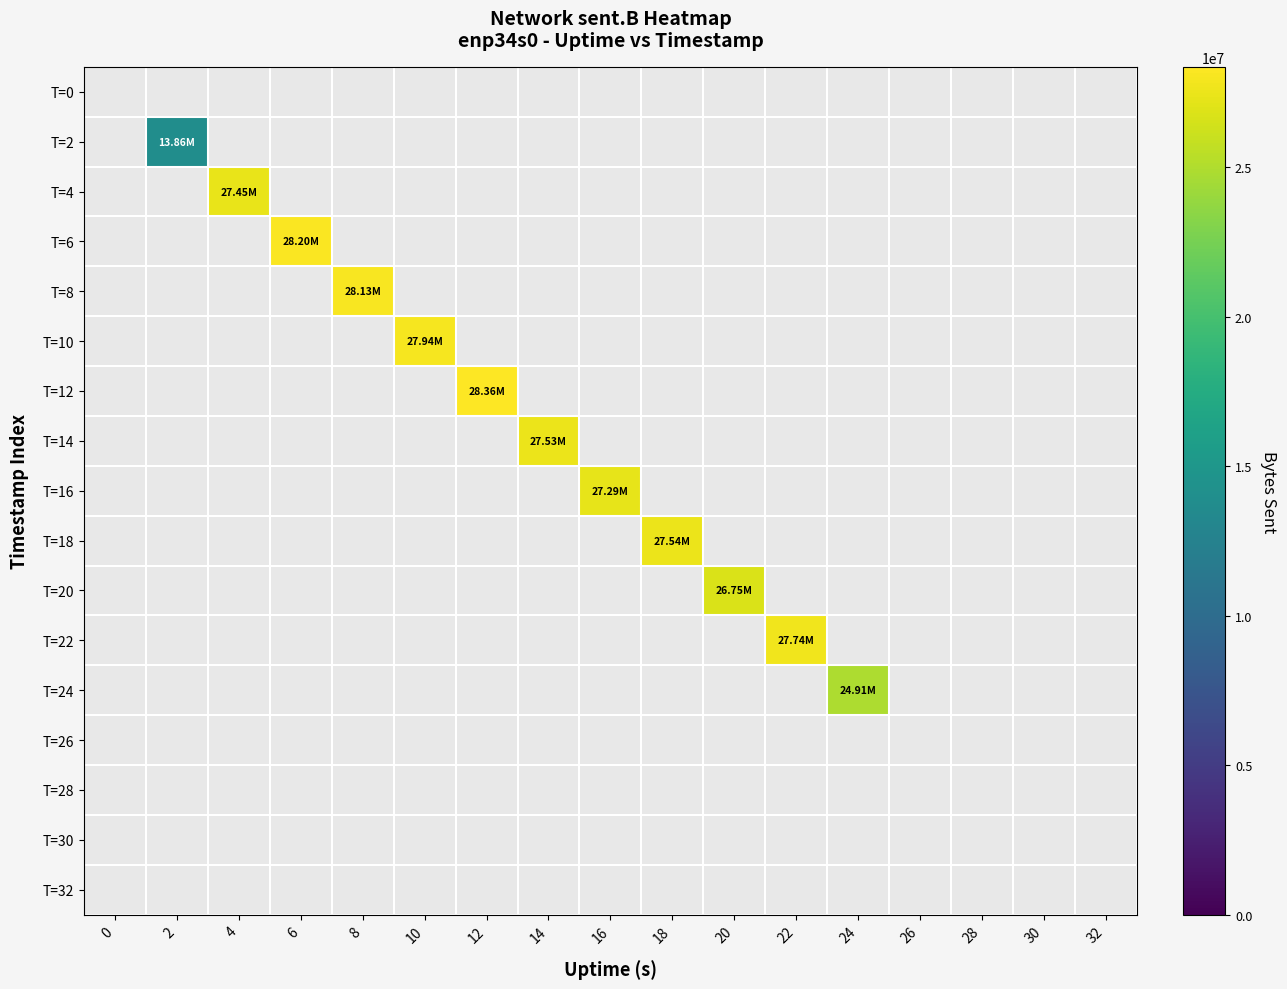

List the labels in order of T=32 value, smallest first.

0, 2, 4, 6, 8, 10, 12, 14, 16, 18, 20, 22, 24, 26, 28, 30, 32